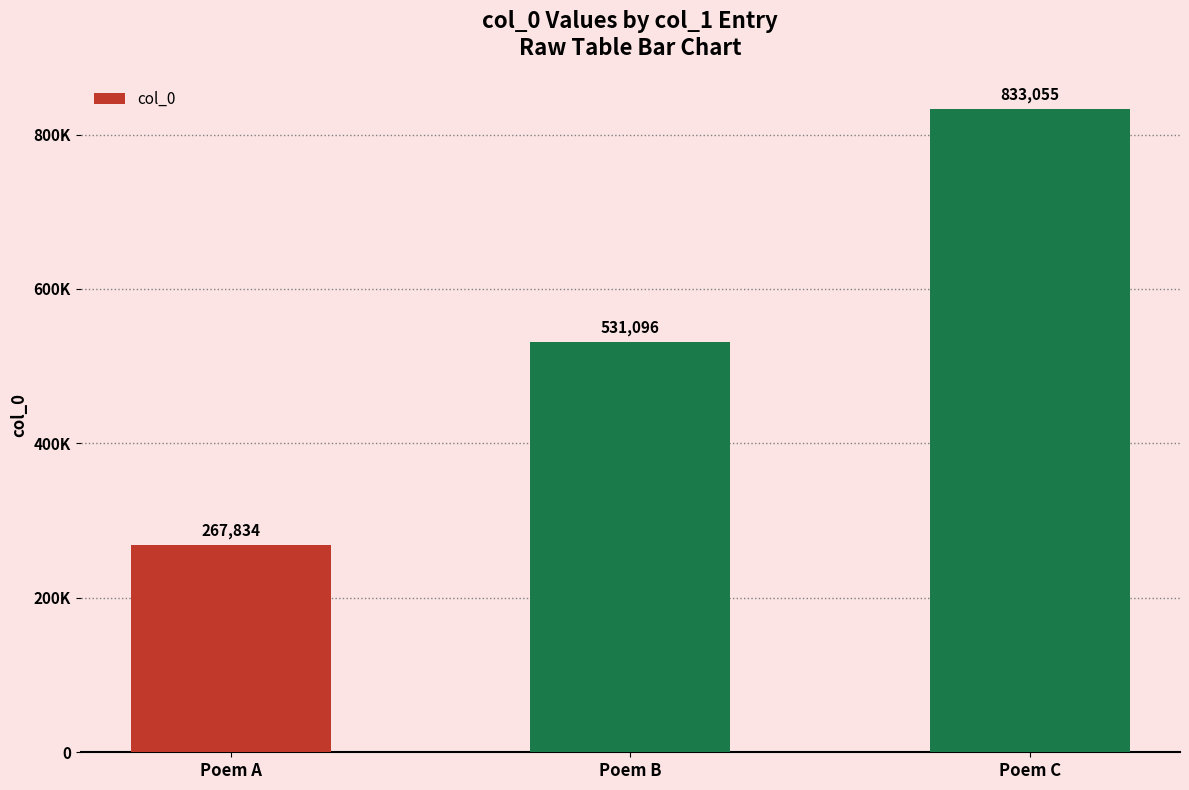

At which label does the data first exceed 531096?

Poem C